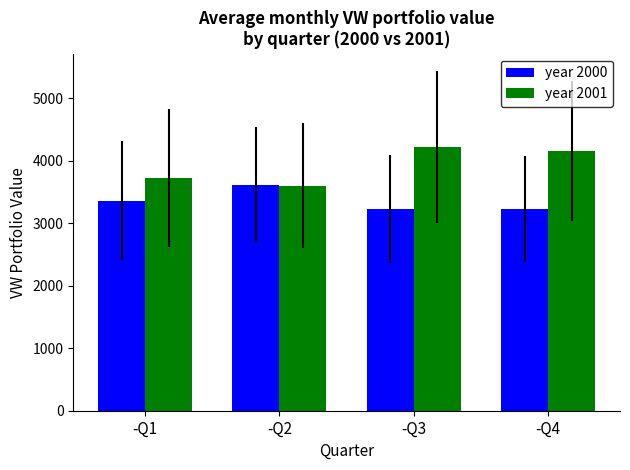

Rank the series by their maximum value, from highest to lowest.

year 2001, year 2000